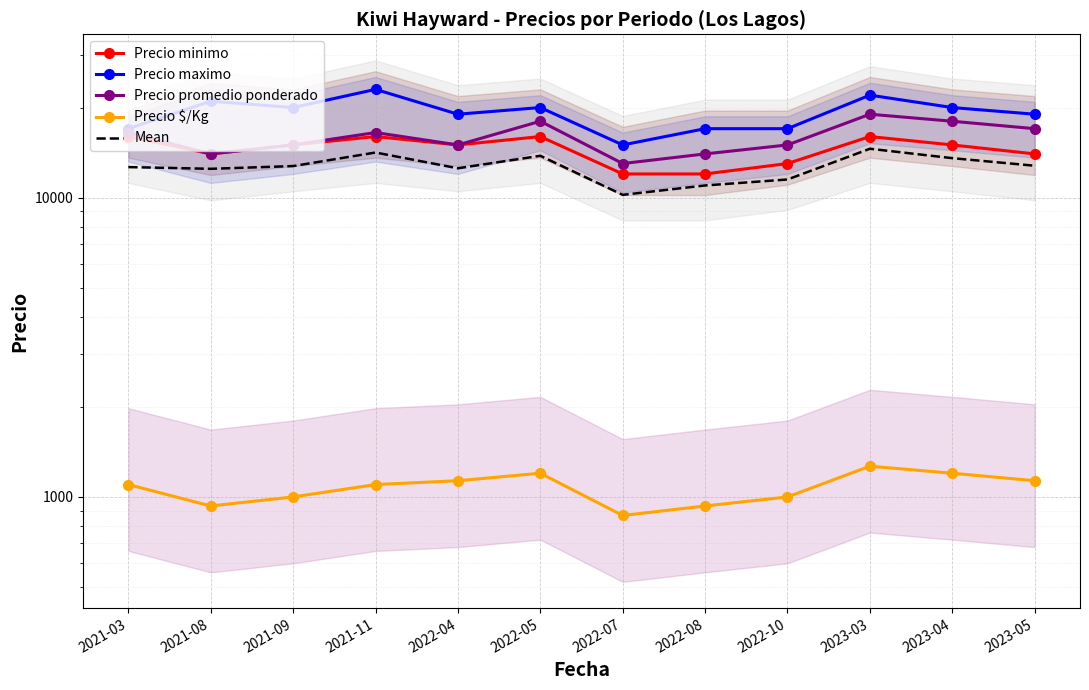

True or false: Precio promedio ponderado has more than 0 interior local peaks.

True